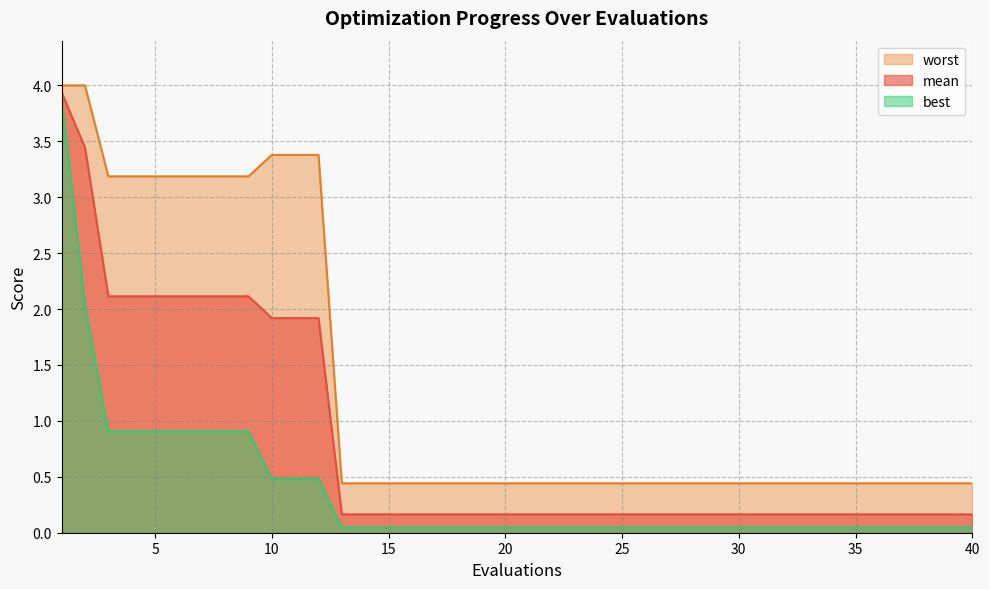

True or false: mean and worst intersect in this chart.

False